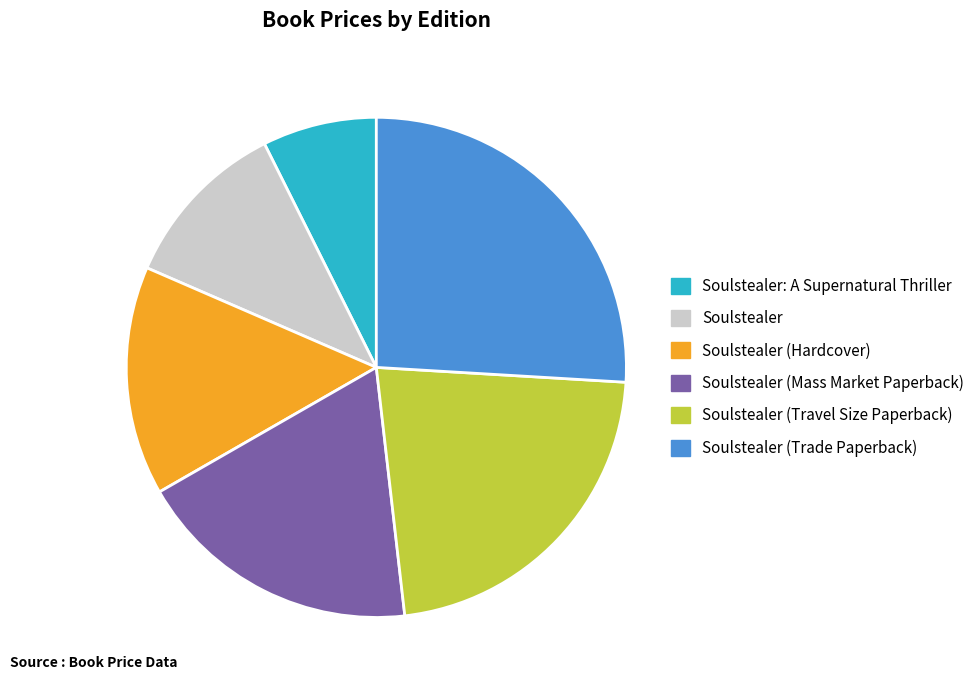

Rank the categories by value from highest to lowest.

Soulstealer (Trade Paperback), Soulstealer (Travel Size Paperback), Soulstealer (Mass Market Paperback), Soulstealer (Hardcover), Soulstealer, Soulstealer: A Supernatural Thriller